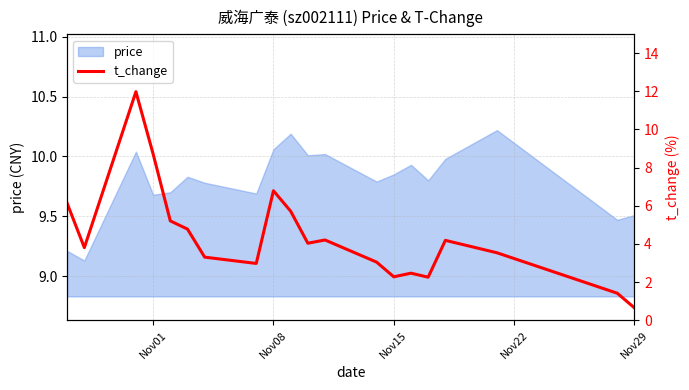

True or false: the data shows 14.7 at Nov01.

False